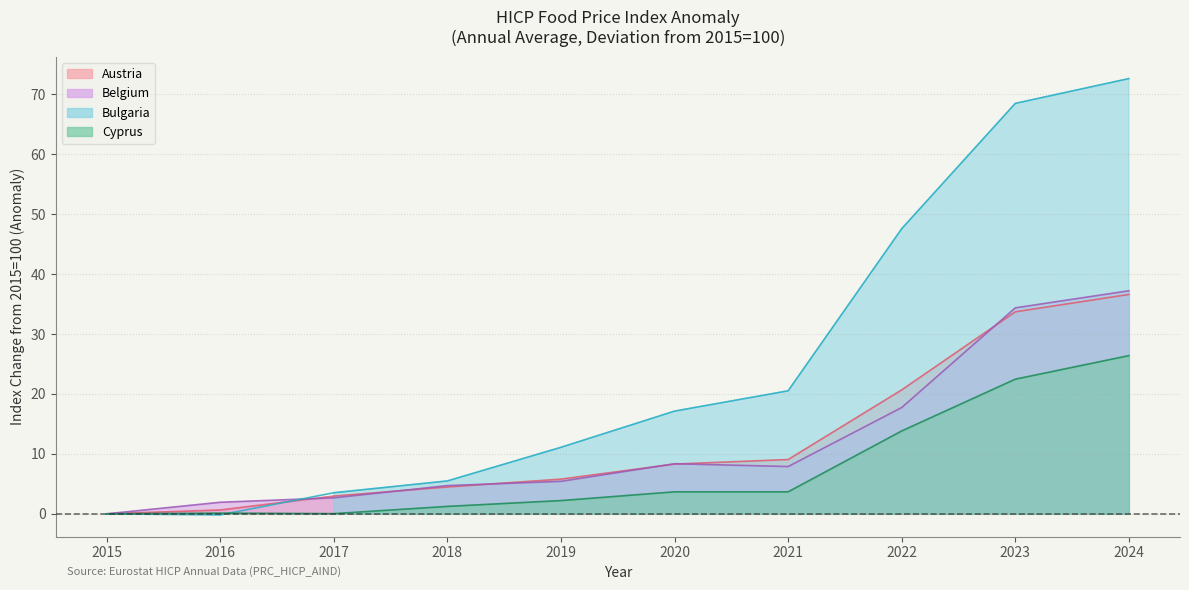

Which series has the widest spread of values?

Bulgaria